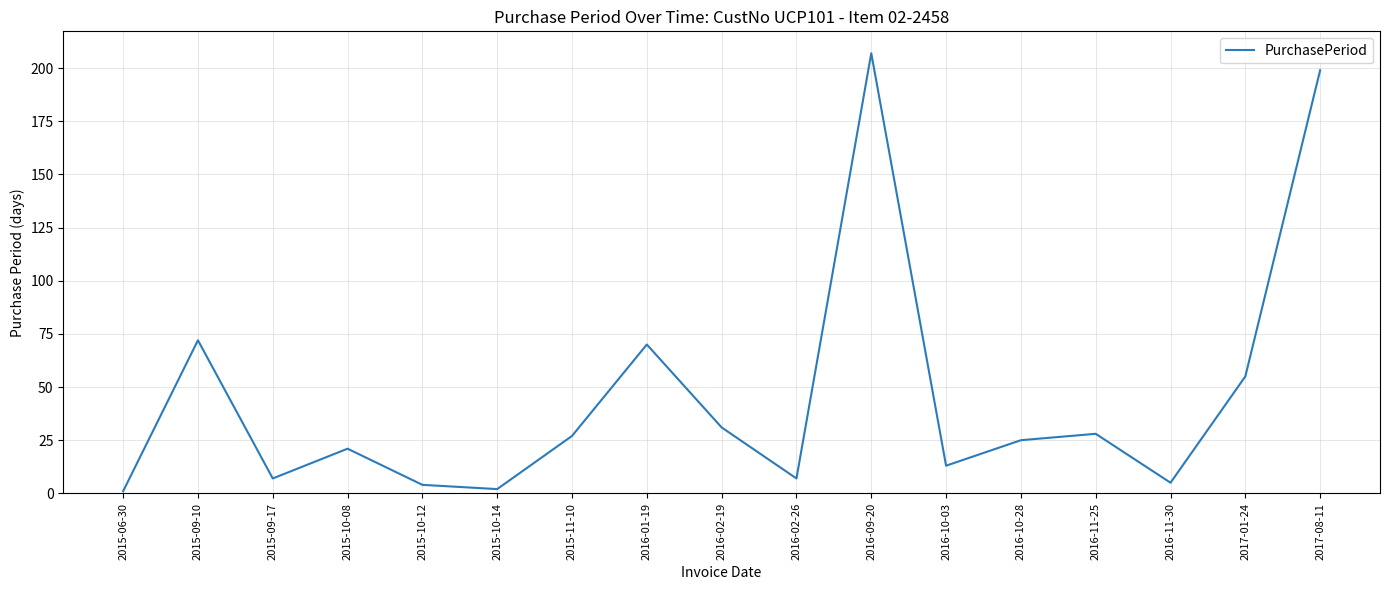

Does the chart display data point markers on the line(s)?

No